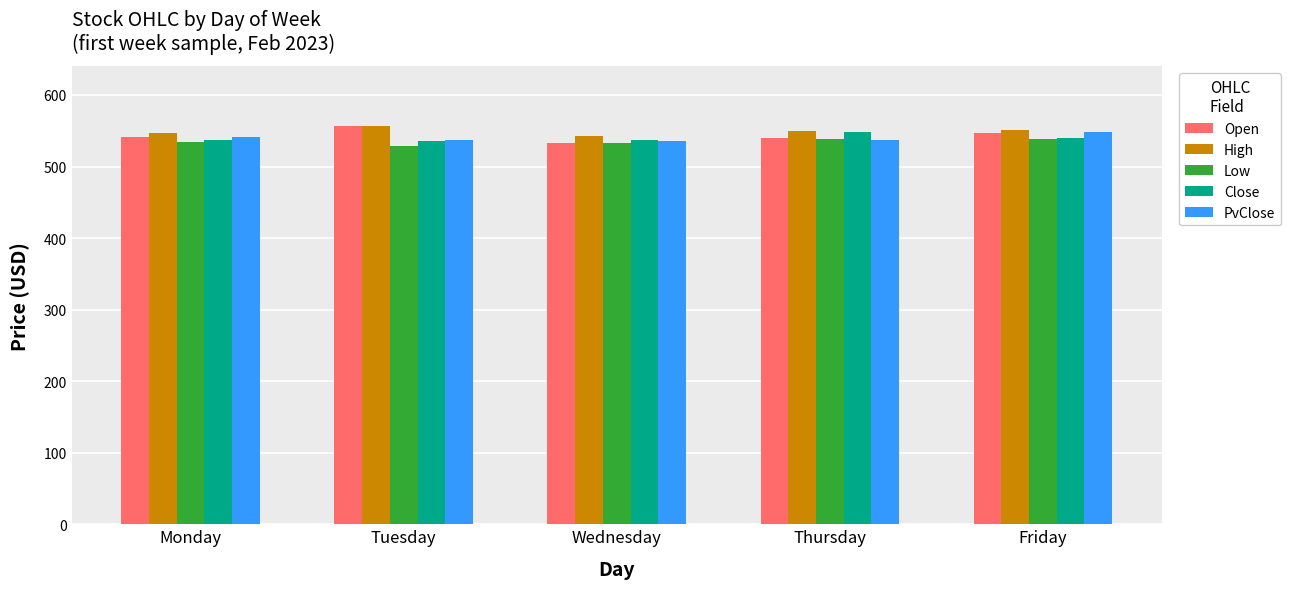

At which label does Open reach its minimum?

Wednesday